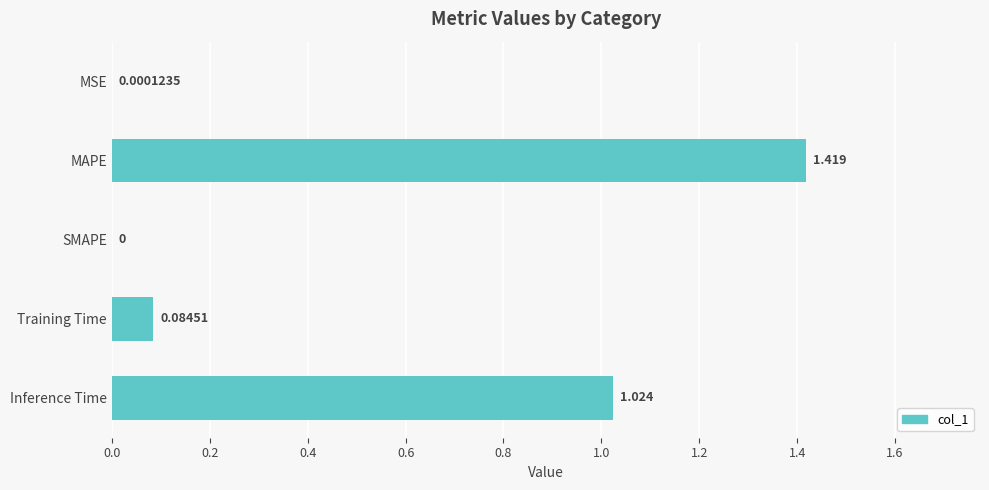

At which category does the chart reach its peak across all series?

MAPE